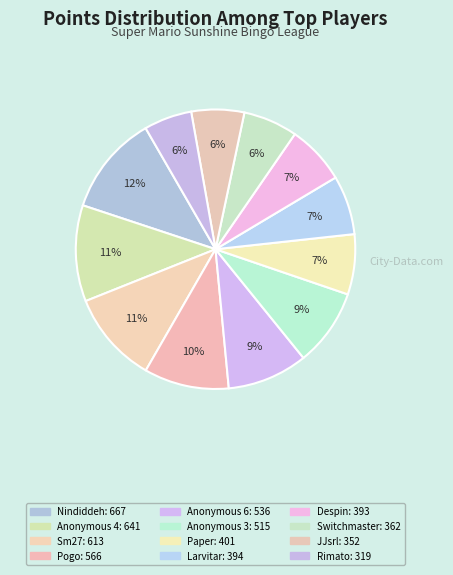

What percentage is the Pogo slice, to the nearest percent?

10%